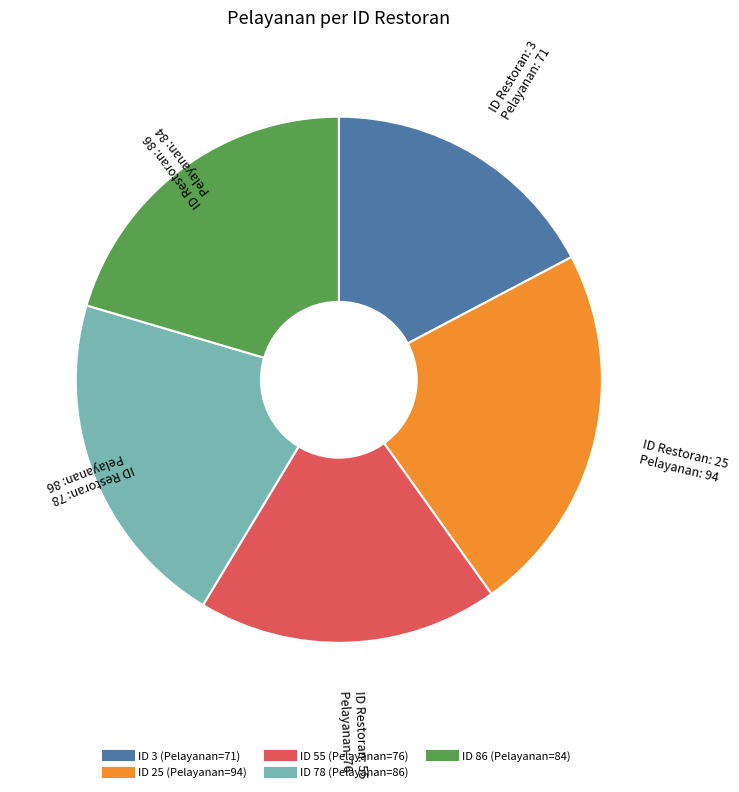

Does any single category account for the majority?

No